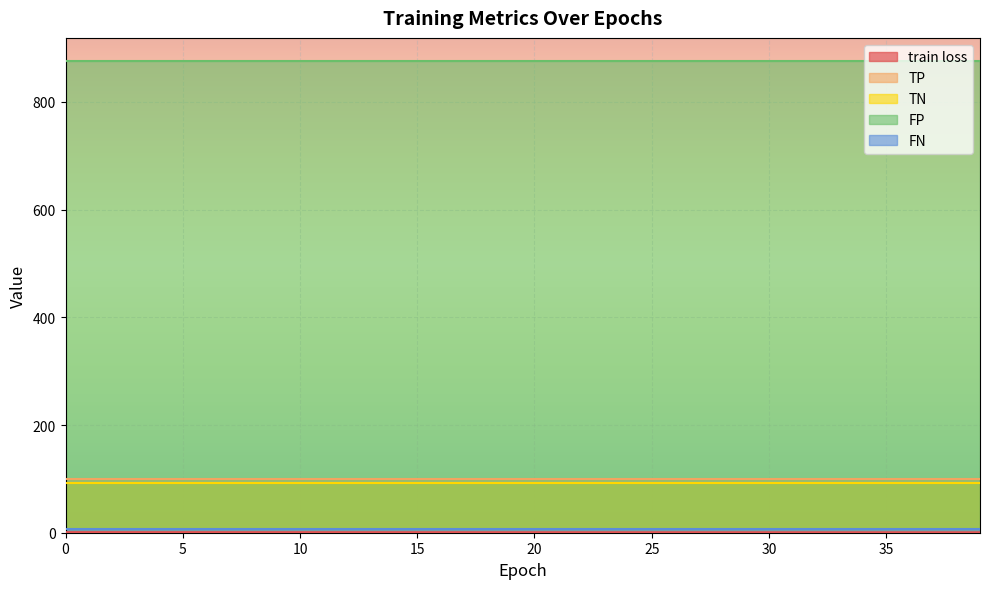

True or false: train loss has more than 0 interior local peaks.

False